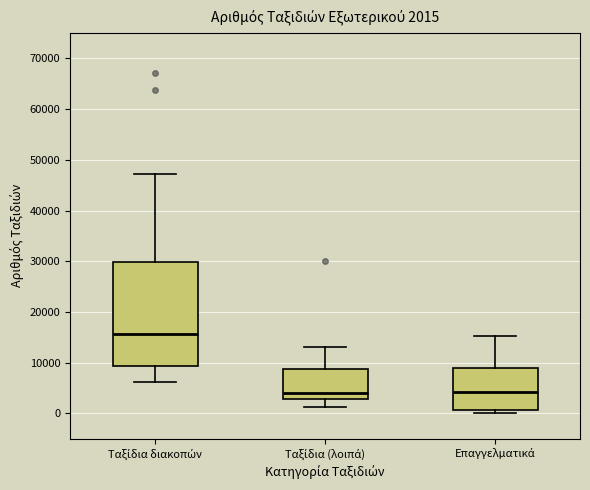

Comparing the boxes themselves (not the whiskers), which one is the tallest?

Ταξίδια διακοπών